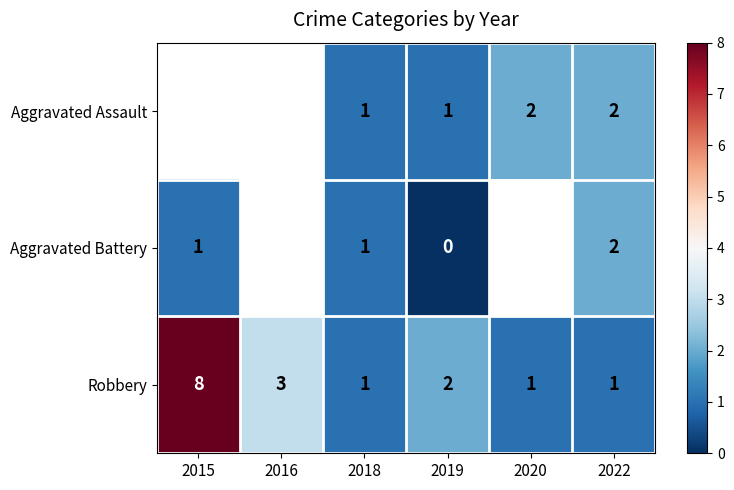

What is the total value across all series at 2018?

3